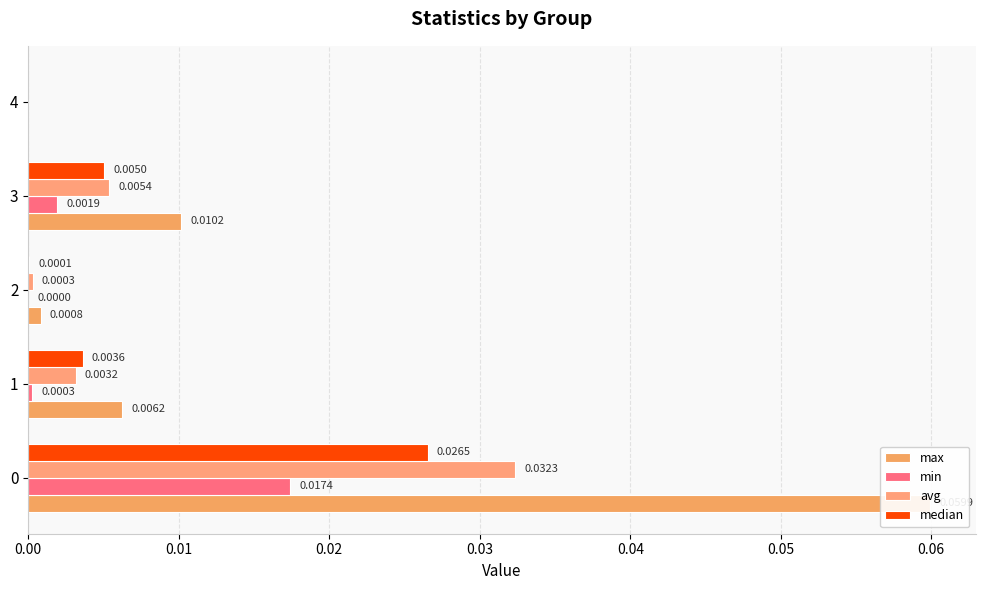

How many positive values does the max series have?

4